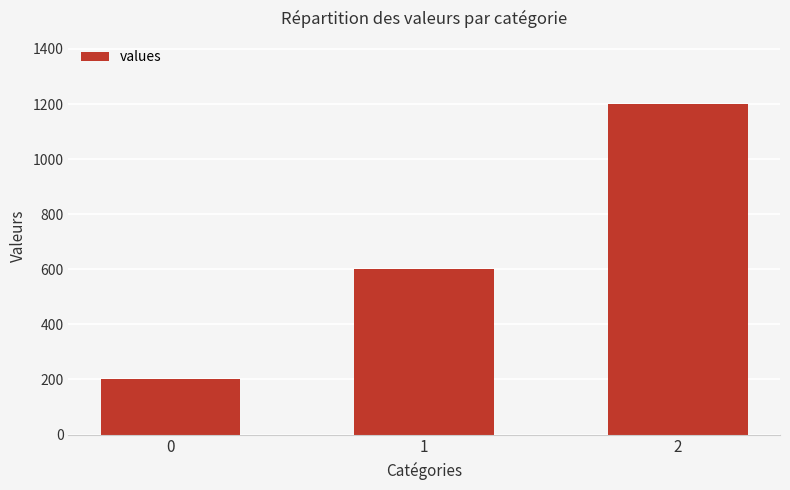

List the labels in order of value, smallest first.

0, 1, 2